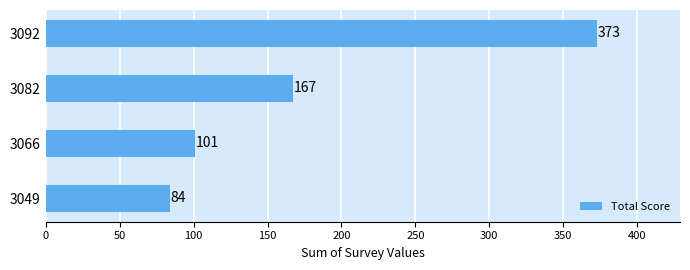

Does the chart contain any negative values?

No